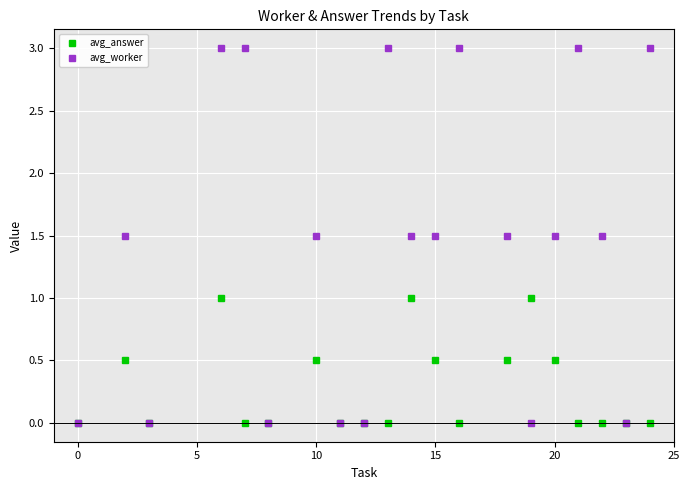

What is the difference between the second highest and minimum values in the avg_answer series?

1.0